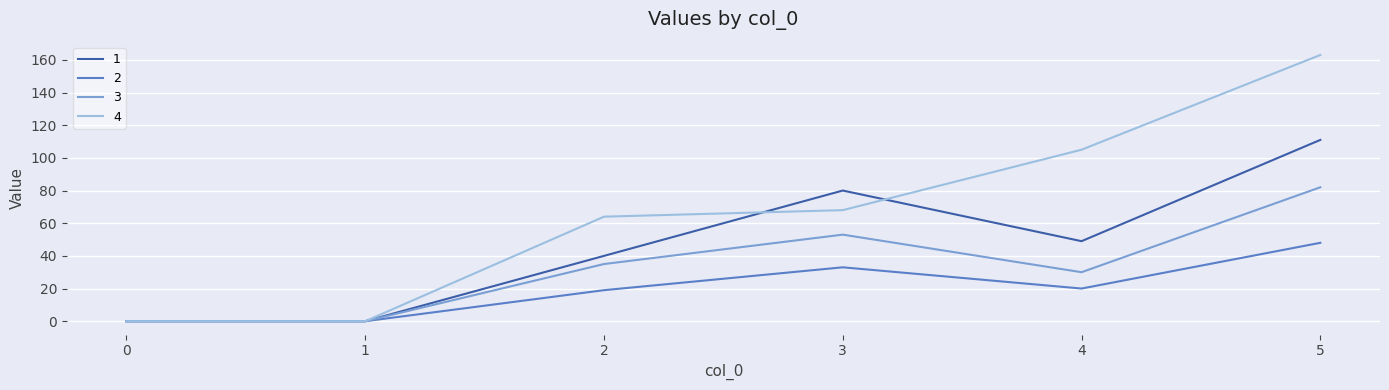

At how many categories does at least one series exceed 126?

1